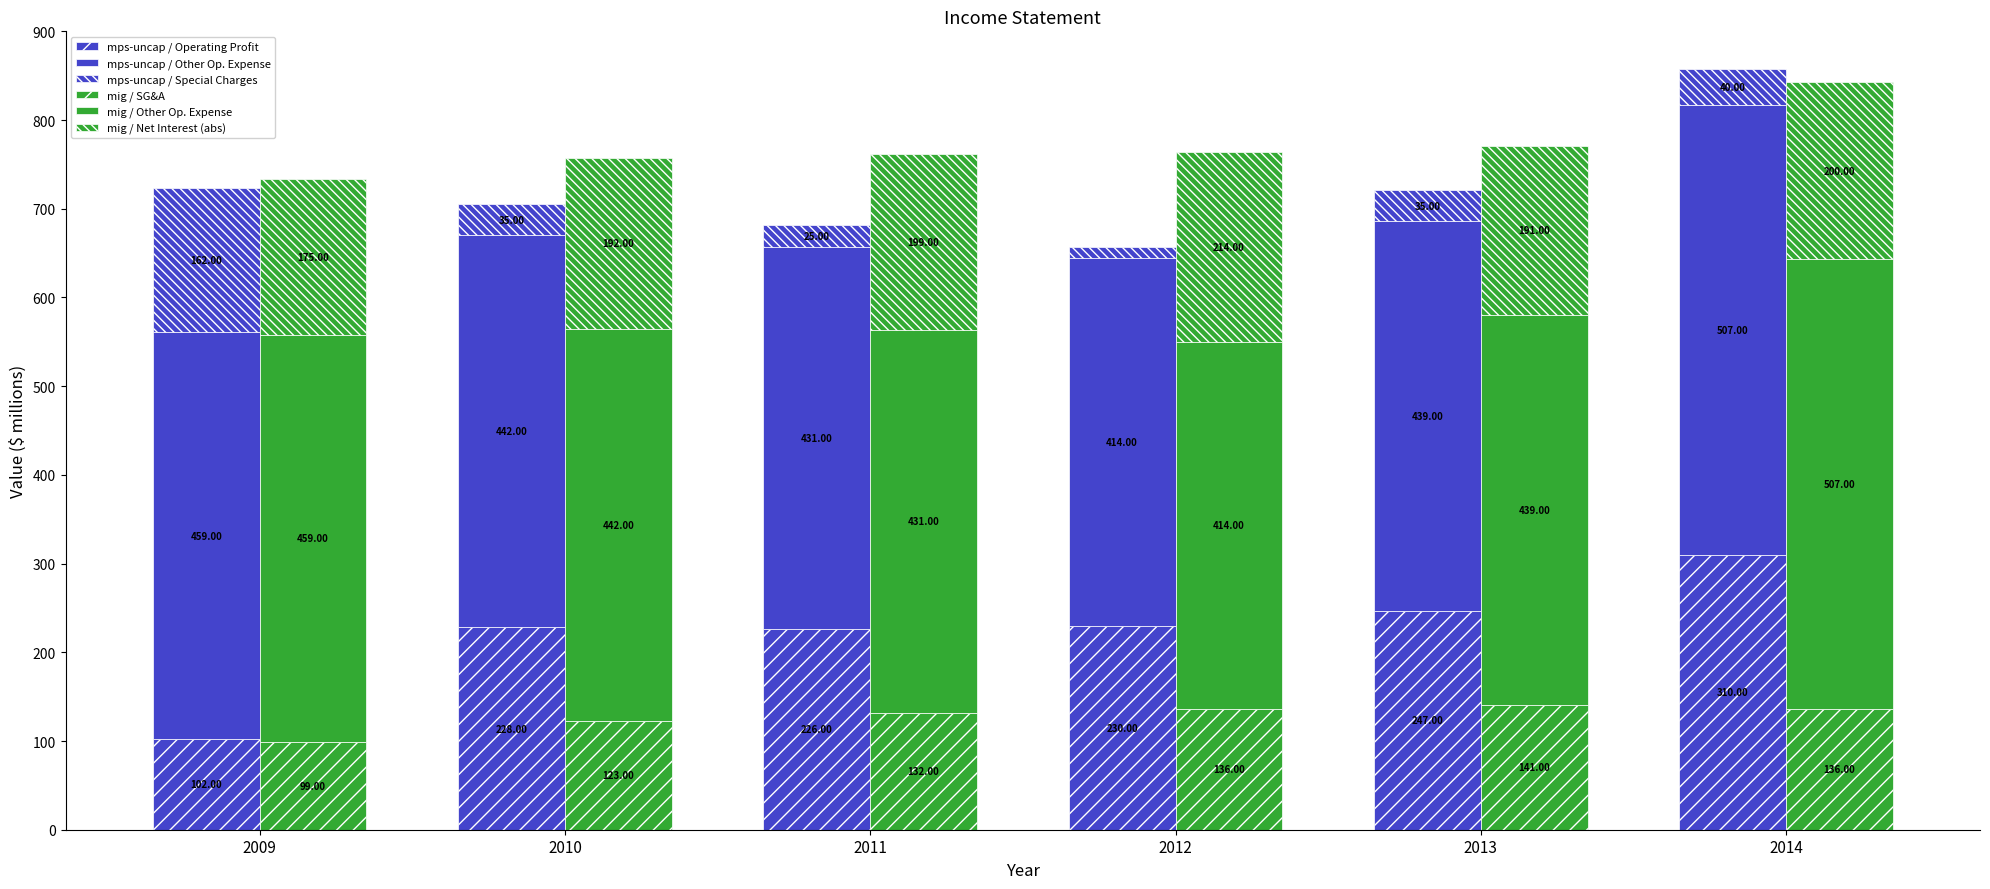

What is the difference between the mps-uncap / Other Op. Expense values at 2014 and 2011?

76